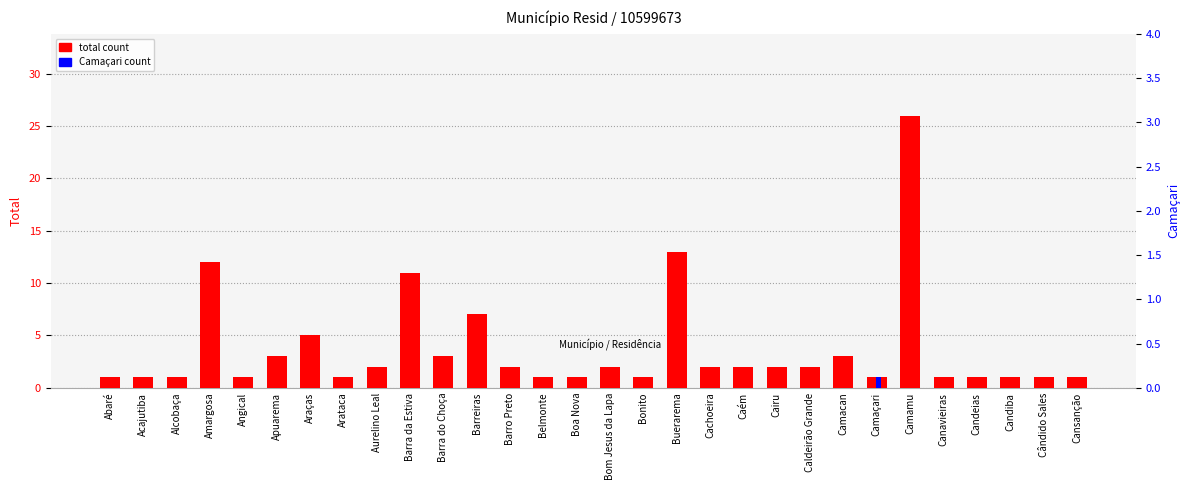

What is the label of the 22nd bar from the right?

Aurelino Leal